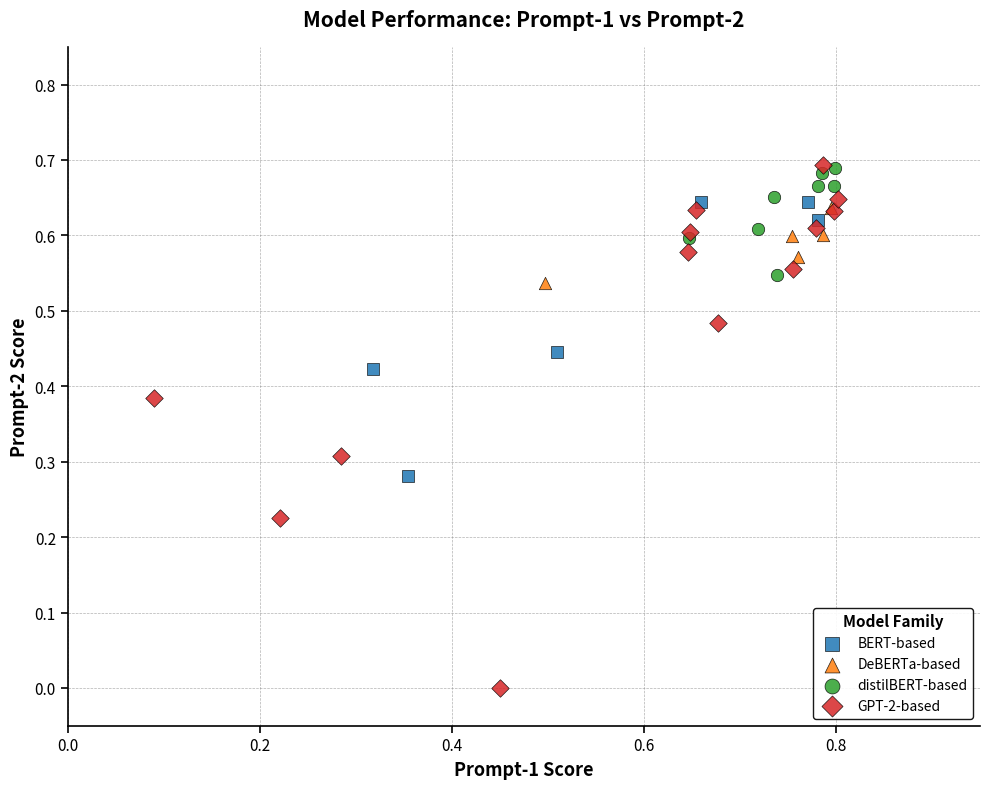

Which series has the widest spread of Y values?

GPT-2-based